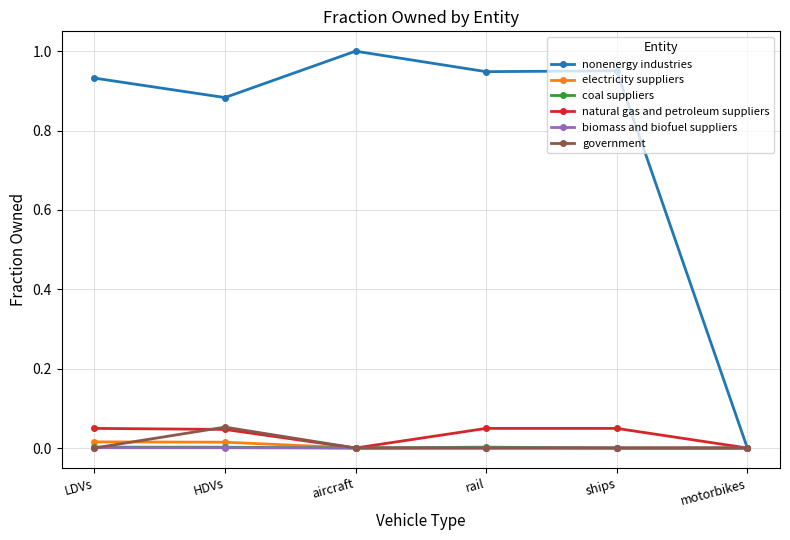

True or false: nonenergy industries has more than 2 interior local peaks.

False